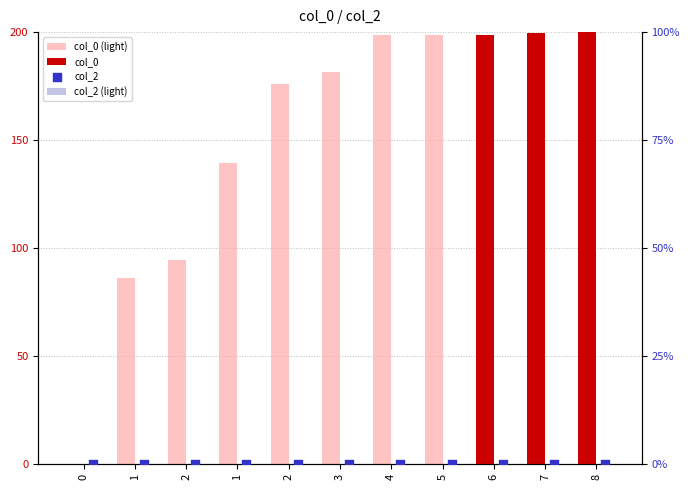

What are all the series names shown in the legend?

col_0 (light), col_0, col_2 (light), col_2